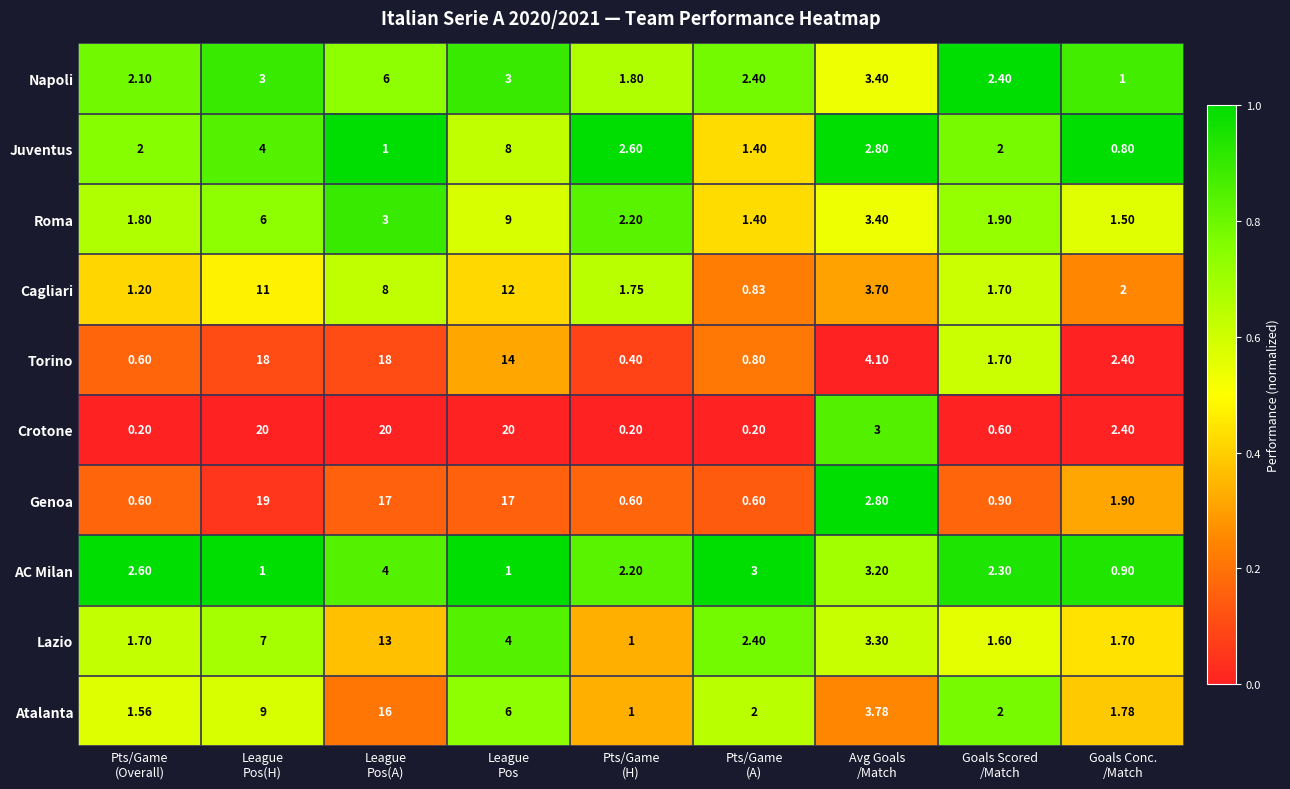

Which series has the largest total across all categories?

Crotone